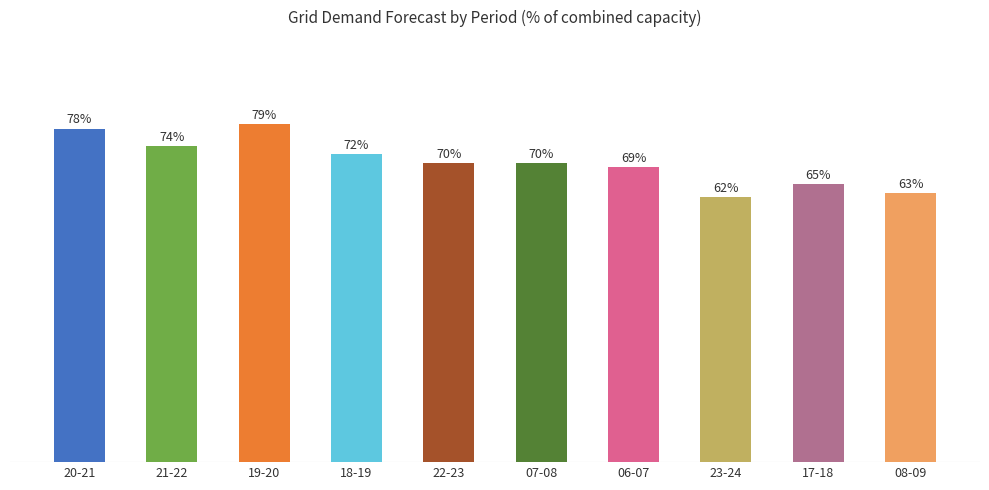

Between 06-07 and 07-08, which is larger?

07-08